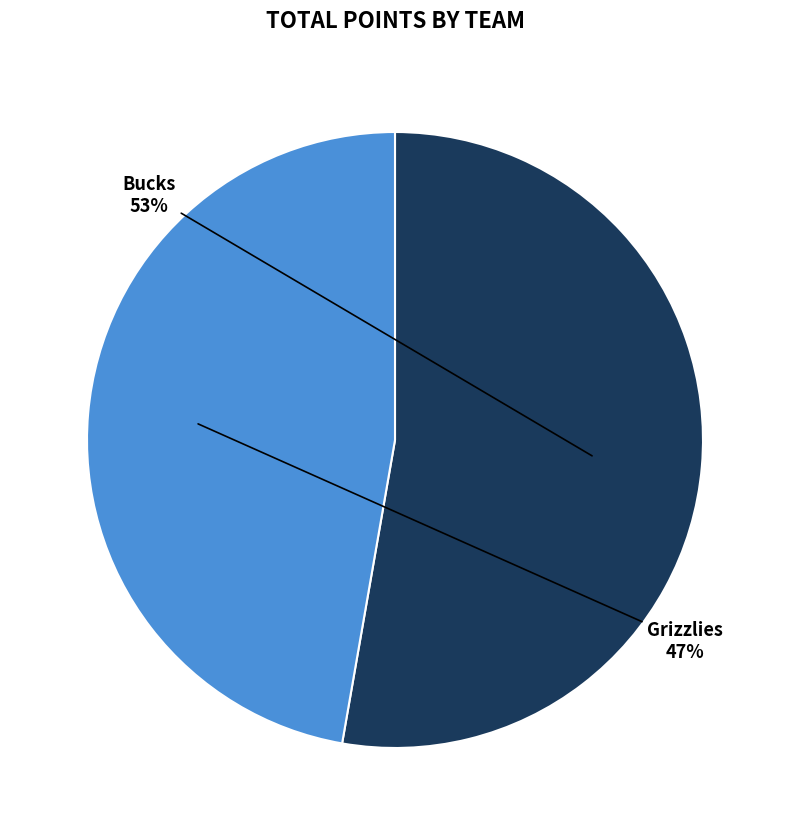

Is there a majority slice in this chart?

Yes